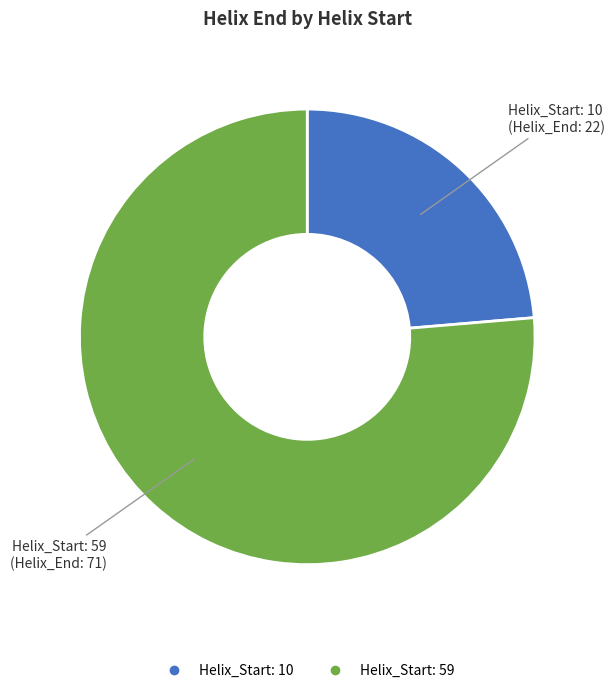

Does any single category account for the majority?

Yes